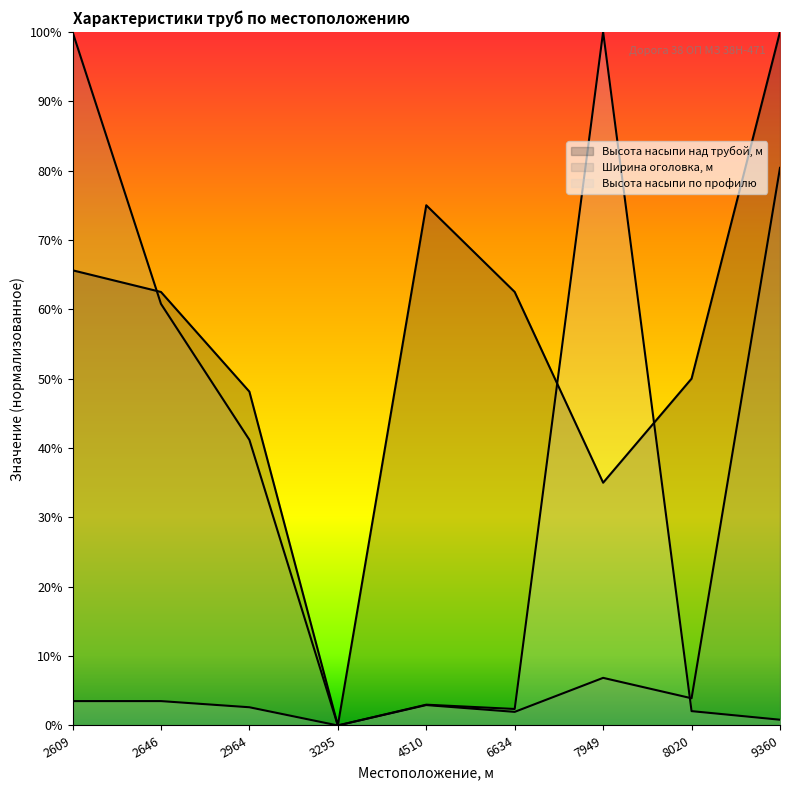

At how many categories does at least one series exceed 0?

8